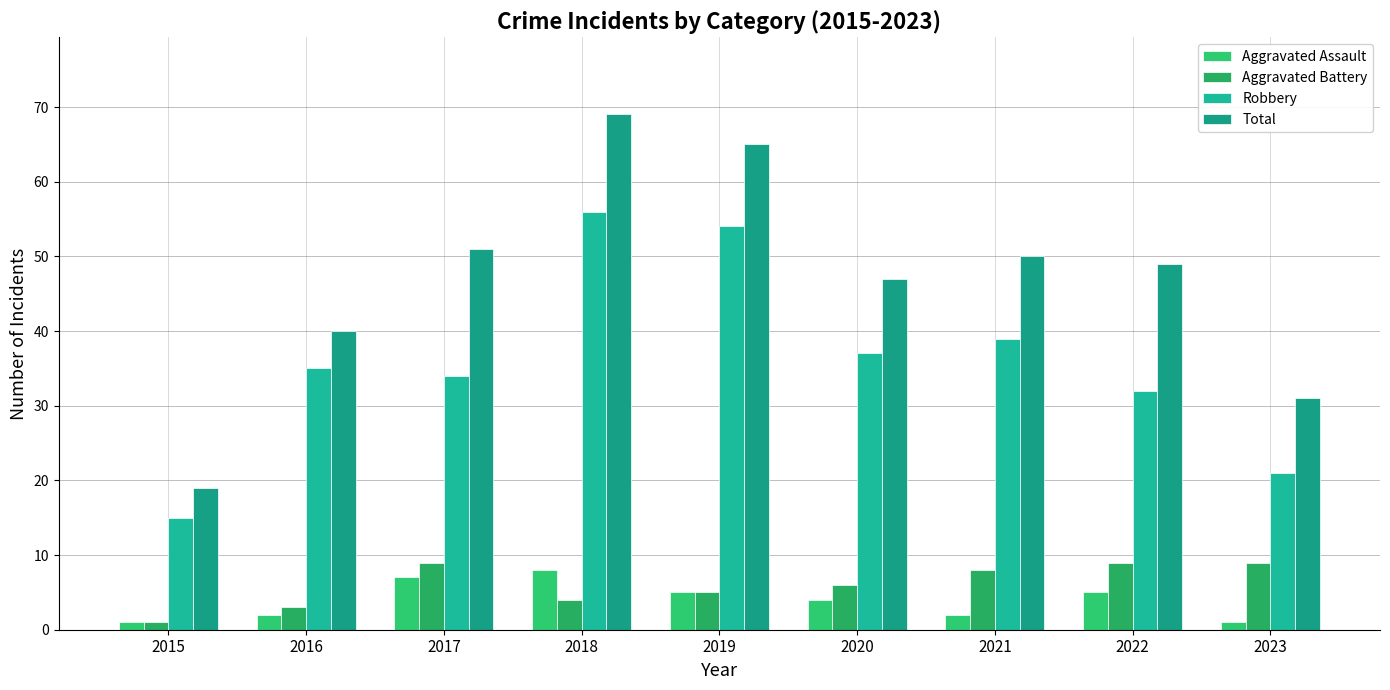

Is it true that Aggravated Battery equals 9 at 2023?

True